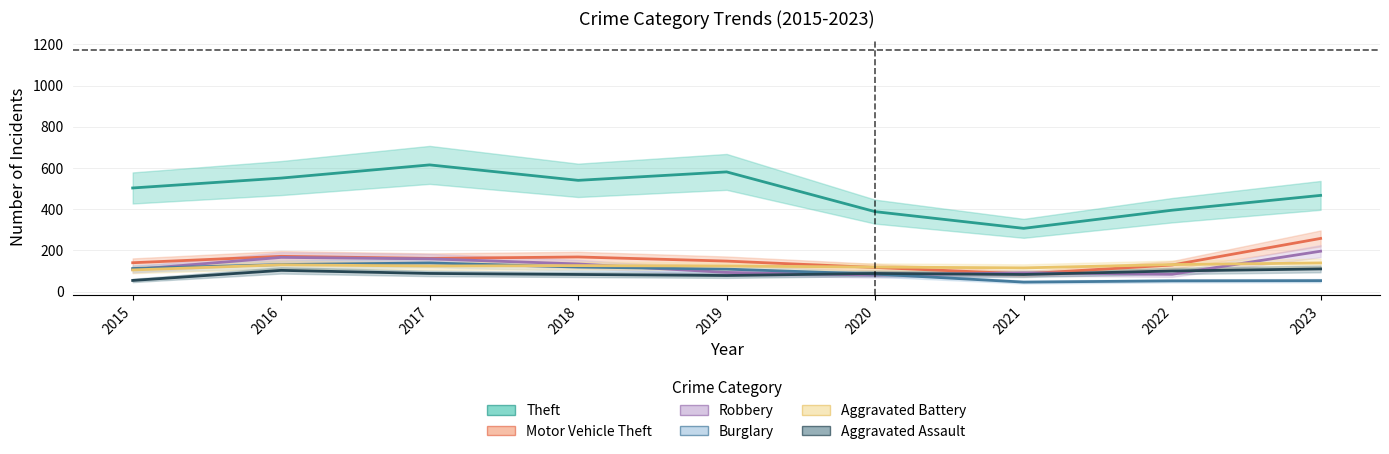

Does the chart have visible grid lines?

Yes